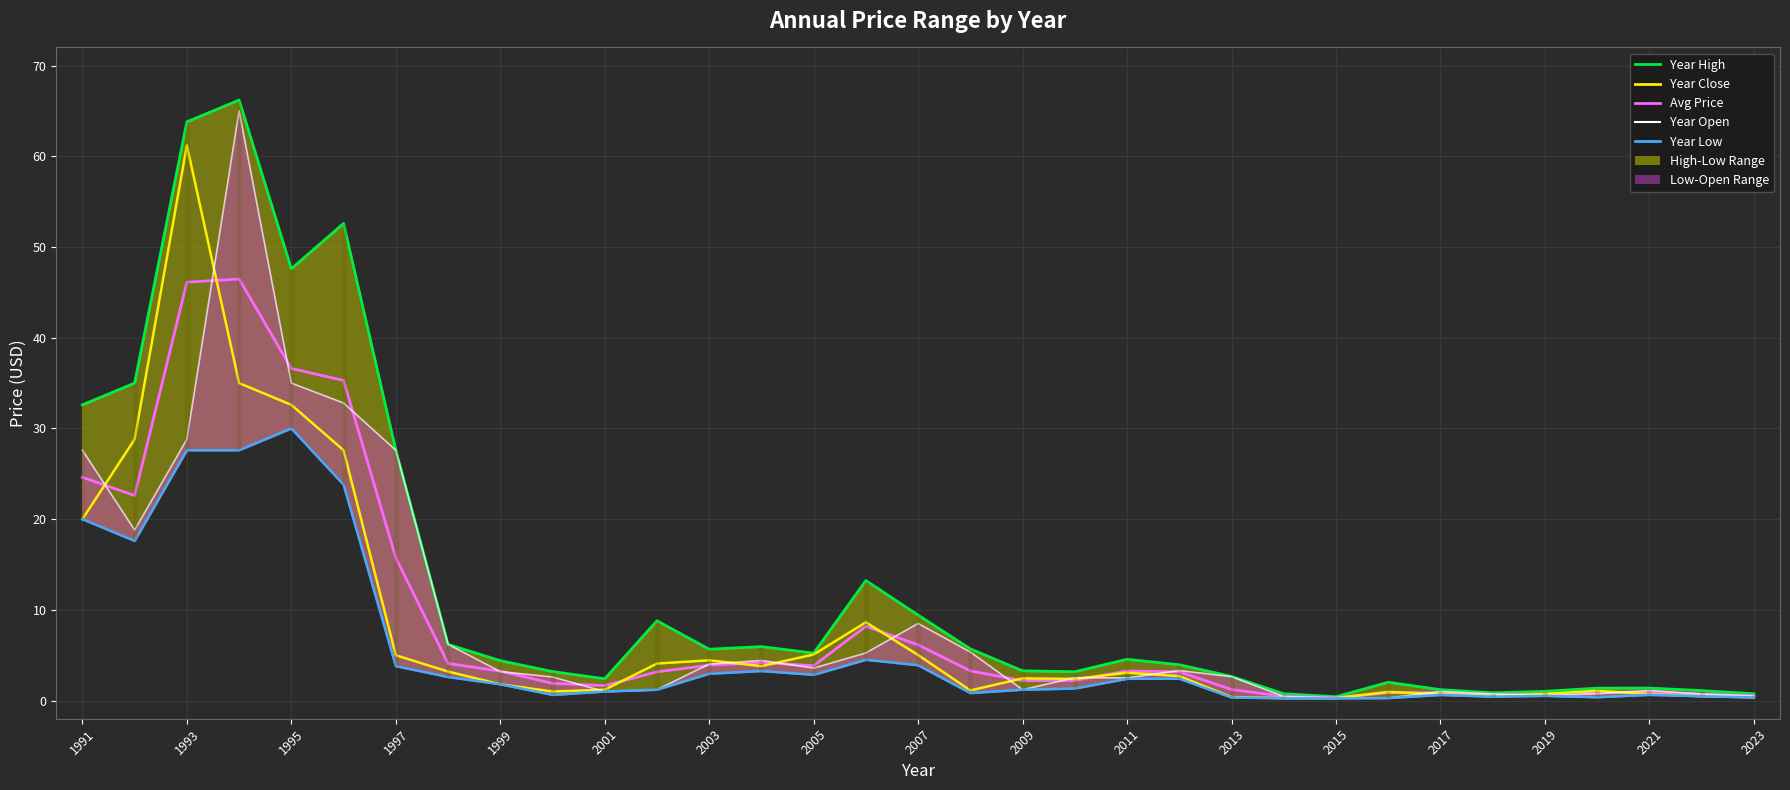

What position from the left is 2007?

17